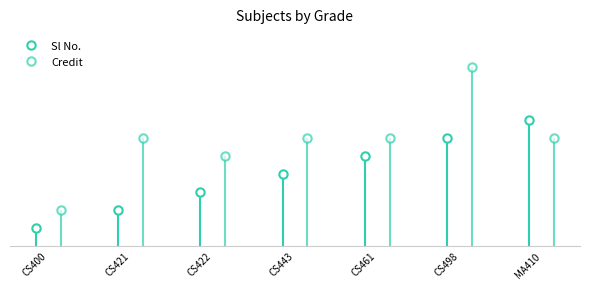

Reading left to right, what are all the values shown in this chart?

Sl No.: 1	2	3	4	5	6	7
Credit: 2	6	5	6	6	10	6